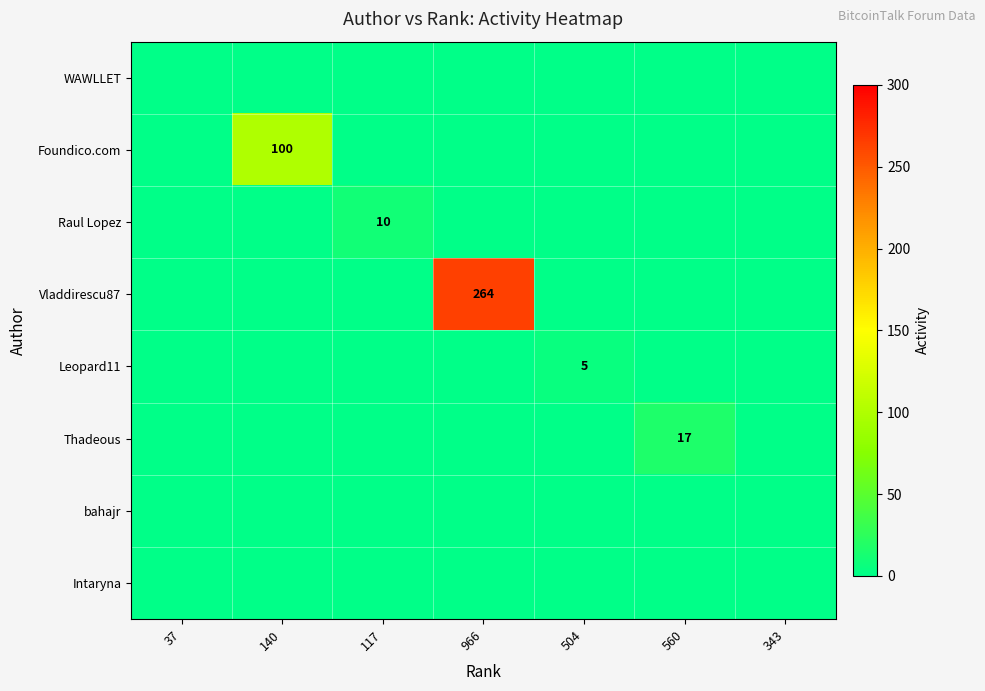

What is the difference between the Raul Lopez values at 117 and 504?

10